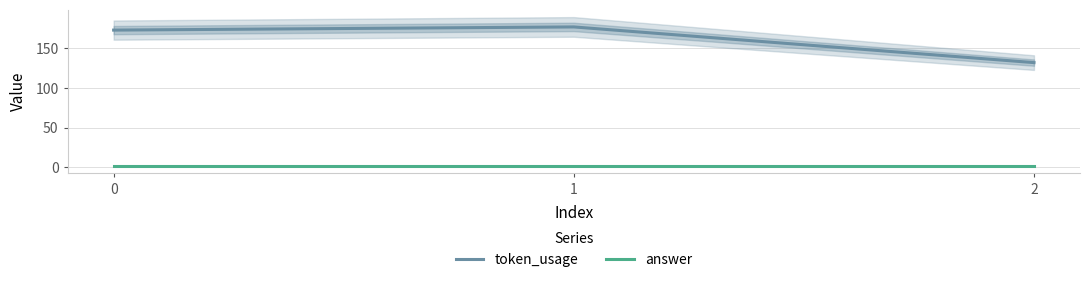

What is the sum of the answer values at 1 and 0?

4